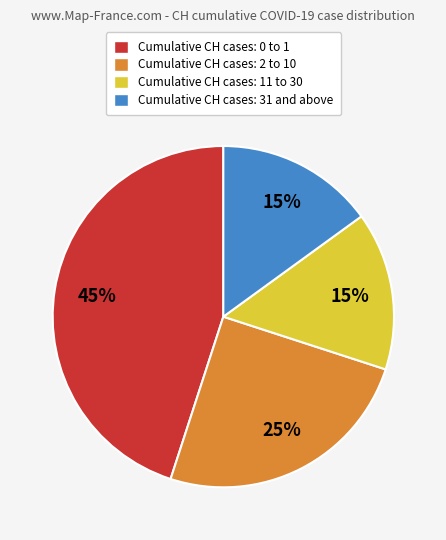

To the nearest percent, what is the difference between the largest and smallest slice percentages?

30%